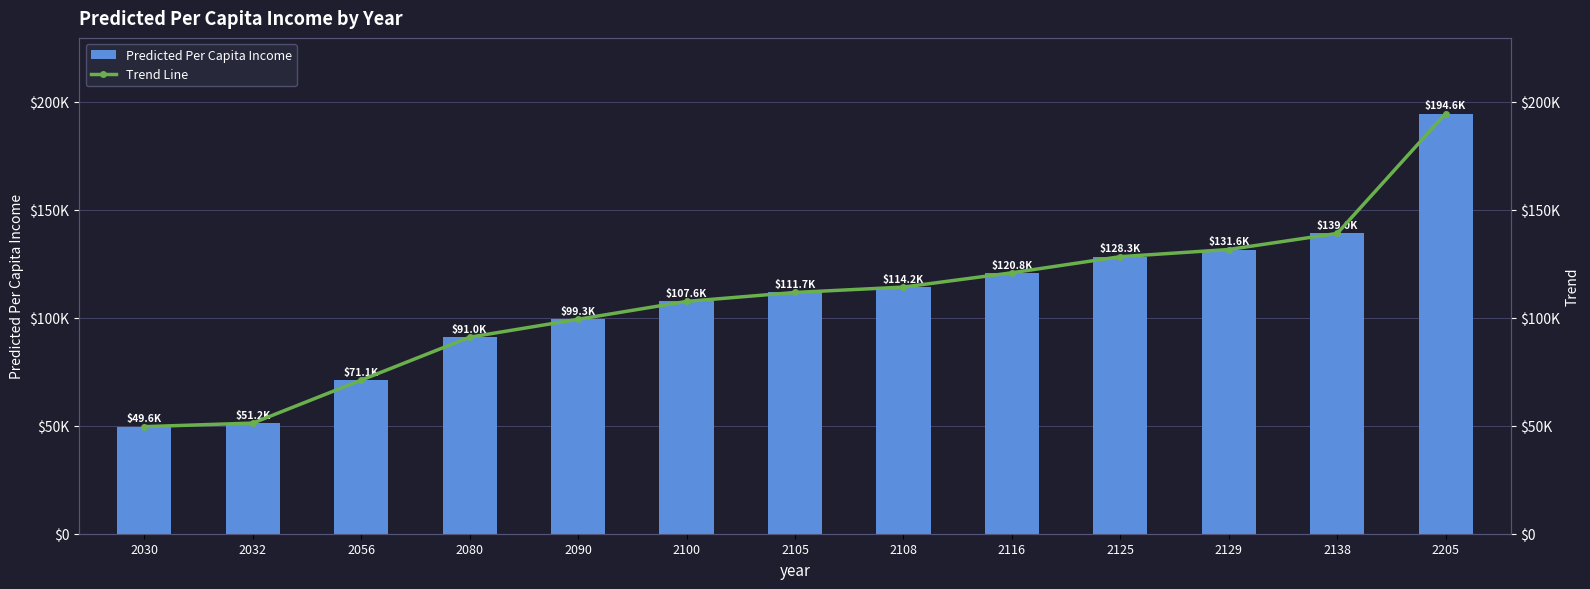

What is the value of the Predicted Per Capita Income bar at the 13th from the left?

194554.7